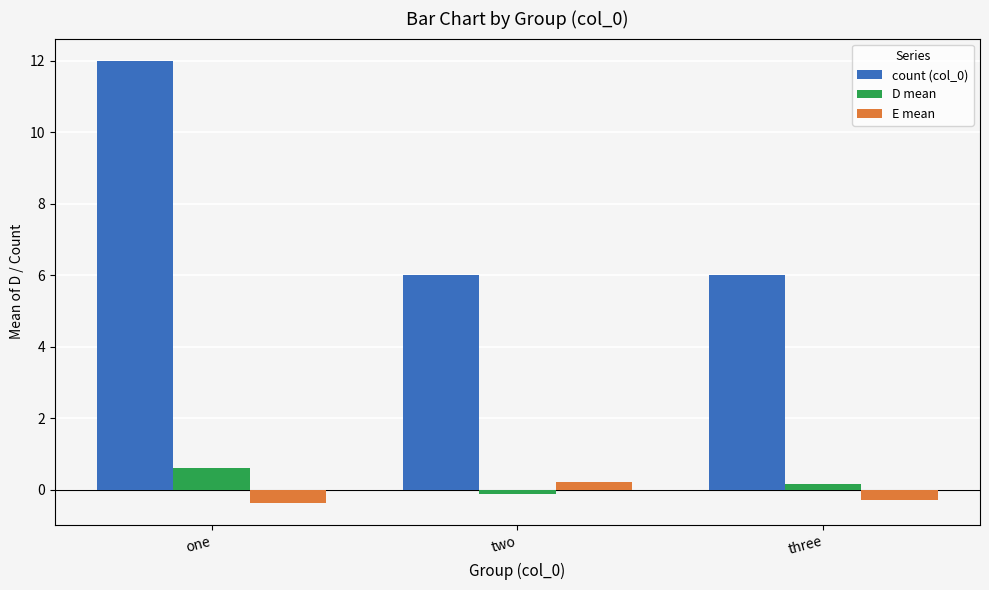

How many data points does each series have?

3